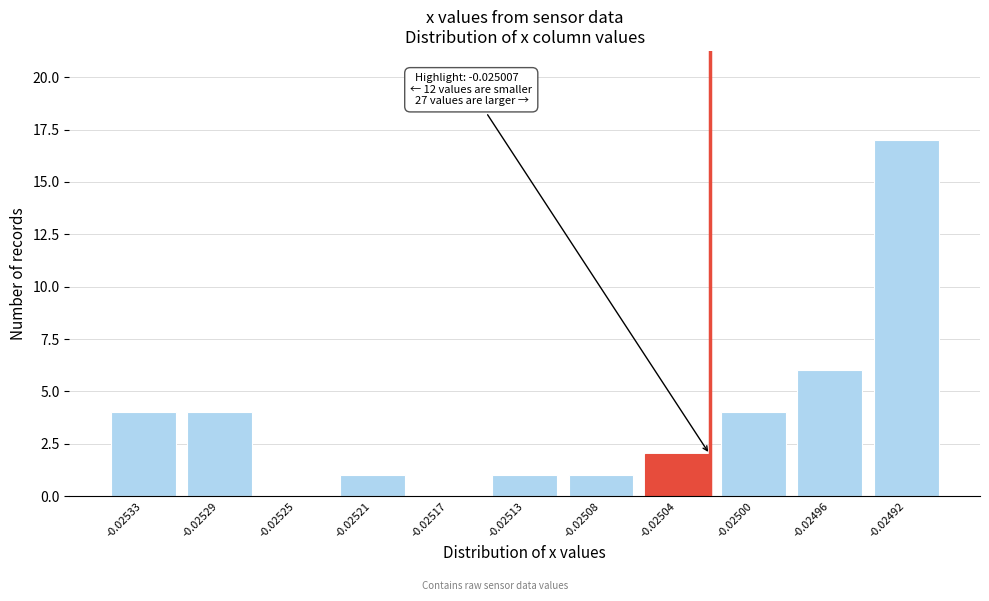

Reading left to right, transcribe all the data shown in this chart.

-0.02533=4	-0.02529=4	-0.02525=0	-0.02521=1	-0.02517=0	-0.02513=1	-0.02508=1	-0.02504=2	-0.02500=4	-0.02496=6	-0.02492=17